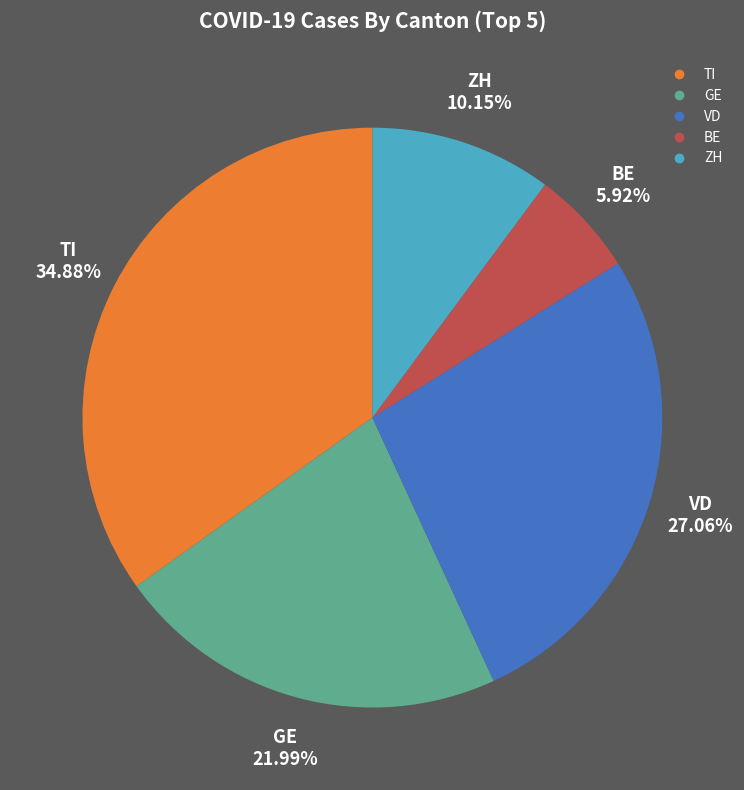

Does any single category account for the majority?

No